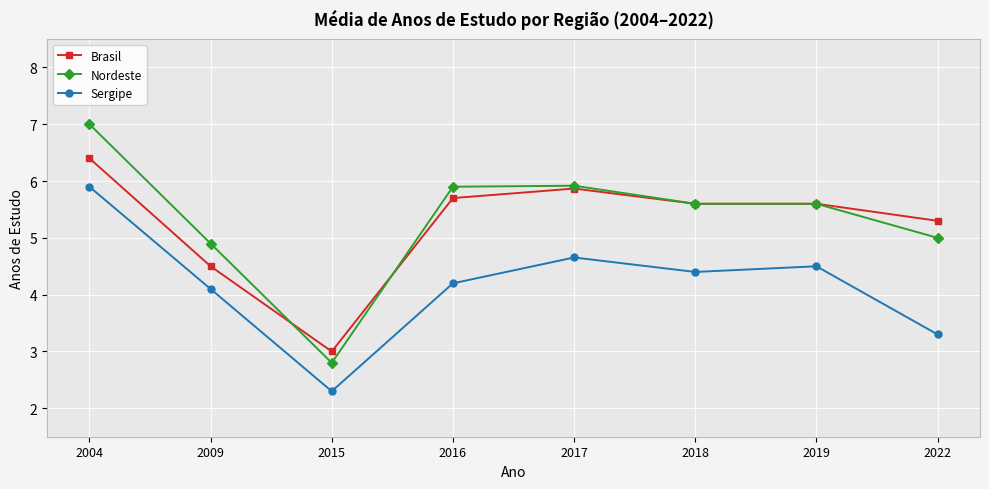

Is it true that Nordeste equals 1.5 at 2022?

False